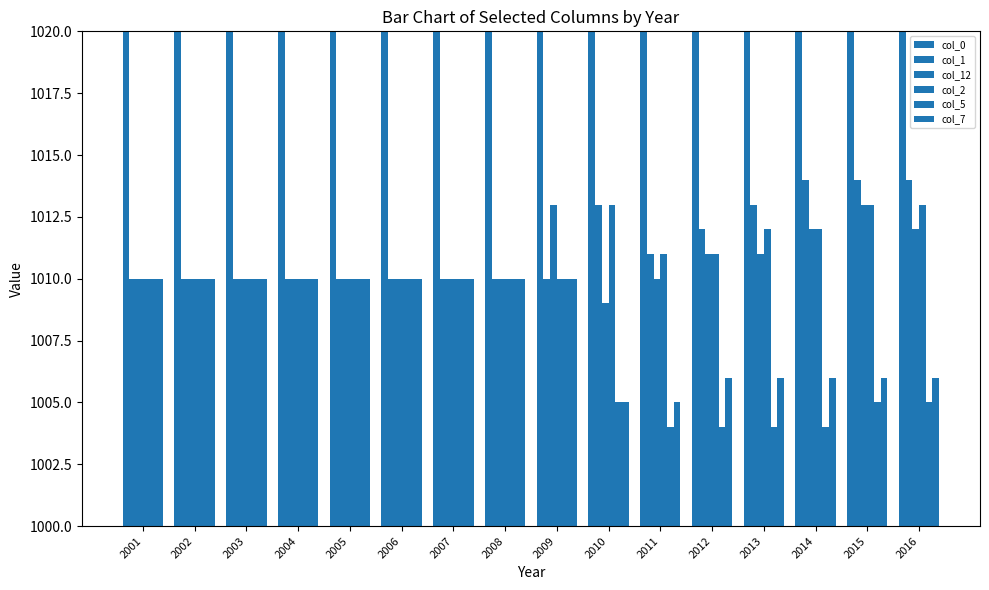

What is the value of the col_7 bar at the 12th from the left?

1006